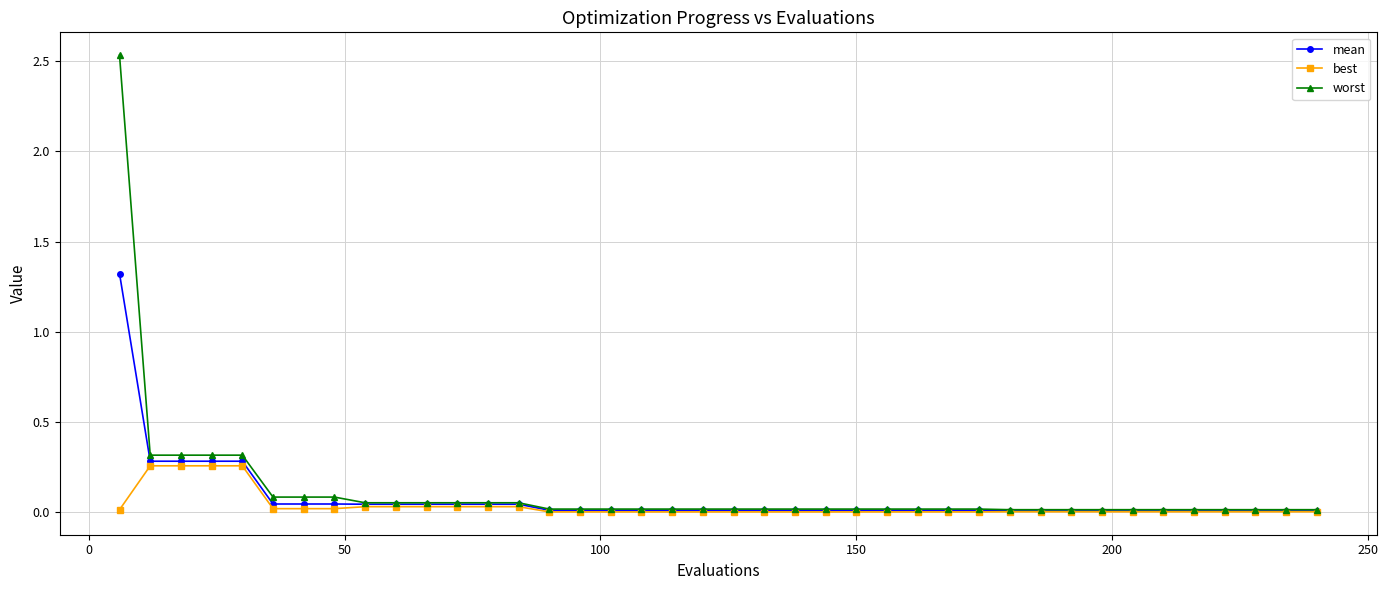

List the series in order of their peak value, highest first.

worst, mean, best